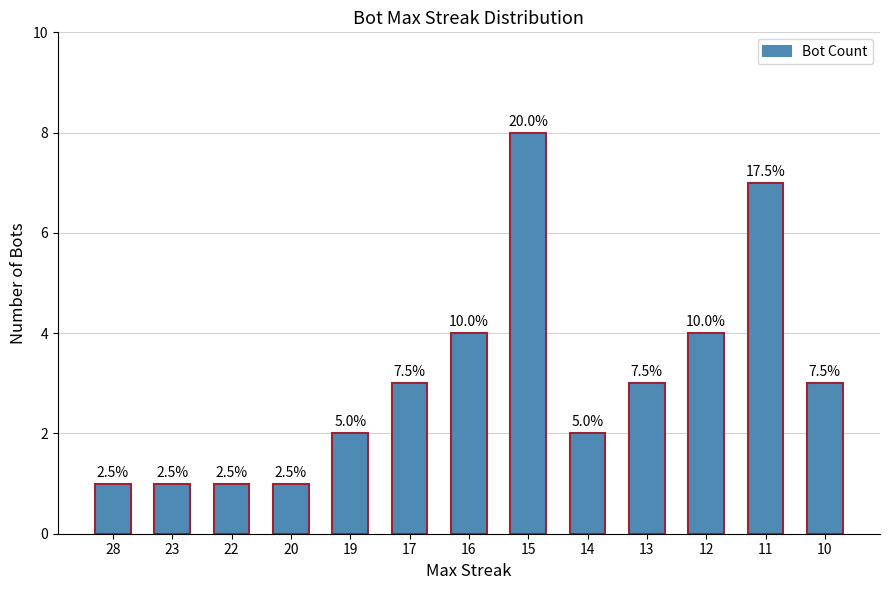

What is the greatest value displayed?

8